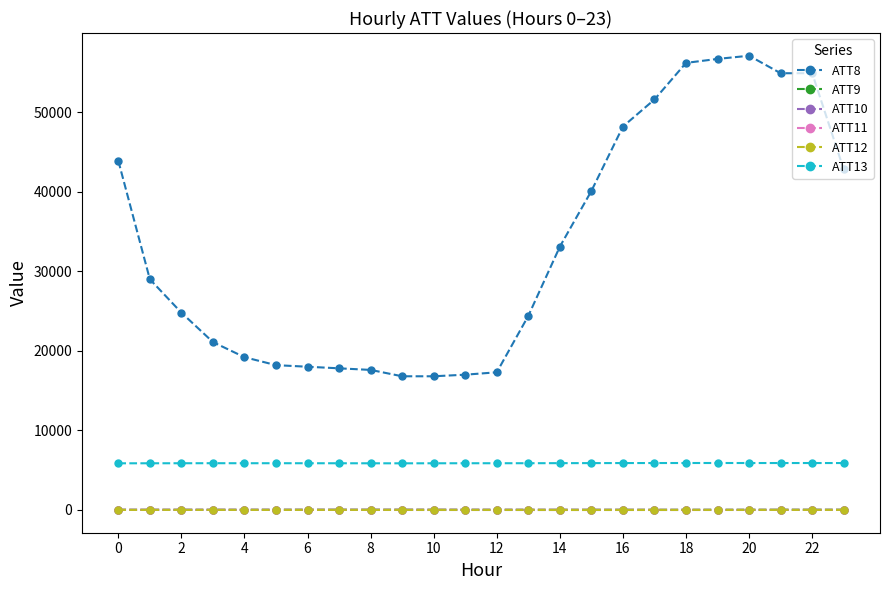

True or false: ATT13 has more than 1 interior local peaks.

True